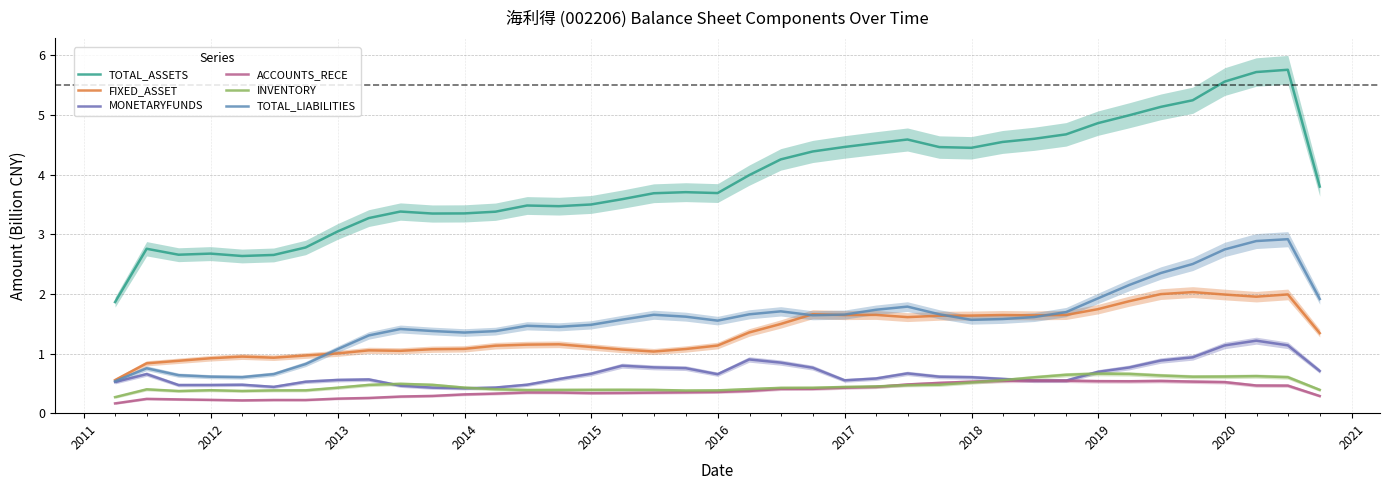

True or false: ACCOUNTS_RECE and FIXED_ASSET cross at least once.

False